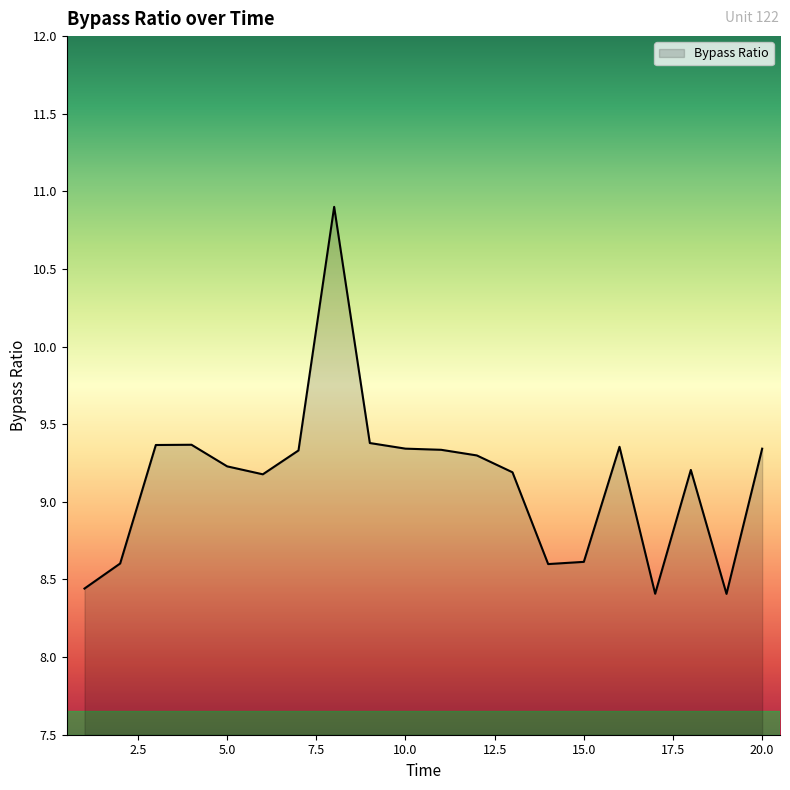

What is the maximum value shown in the chart?

10.9